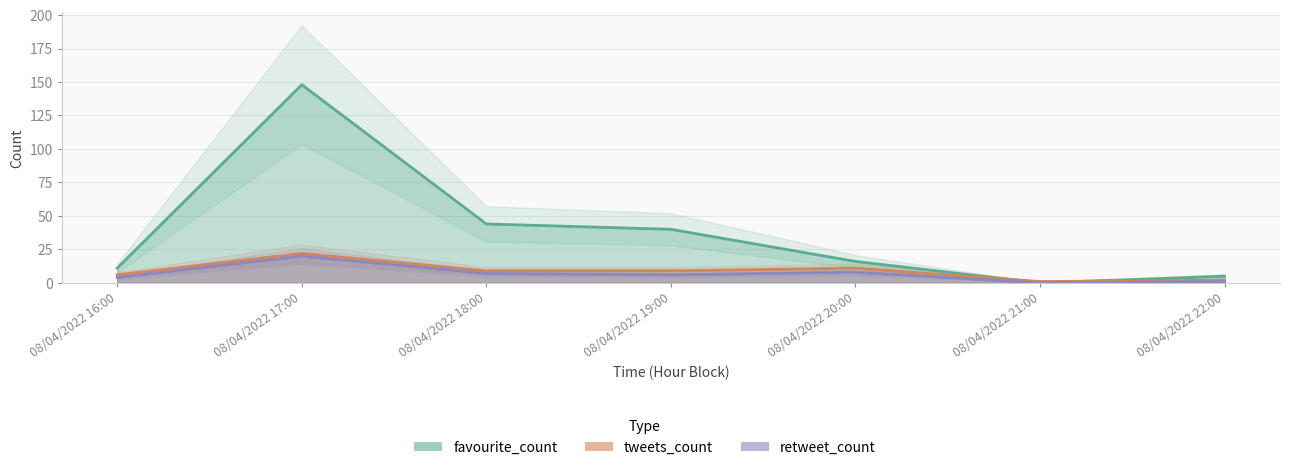

True or false: favourite_count and retweet_count intersect in this chart.

False